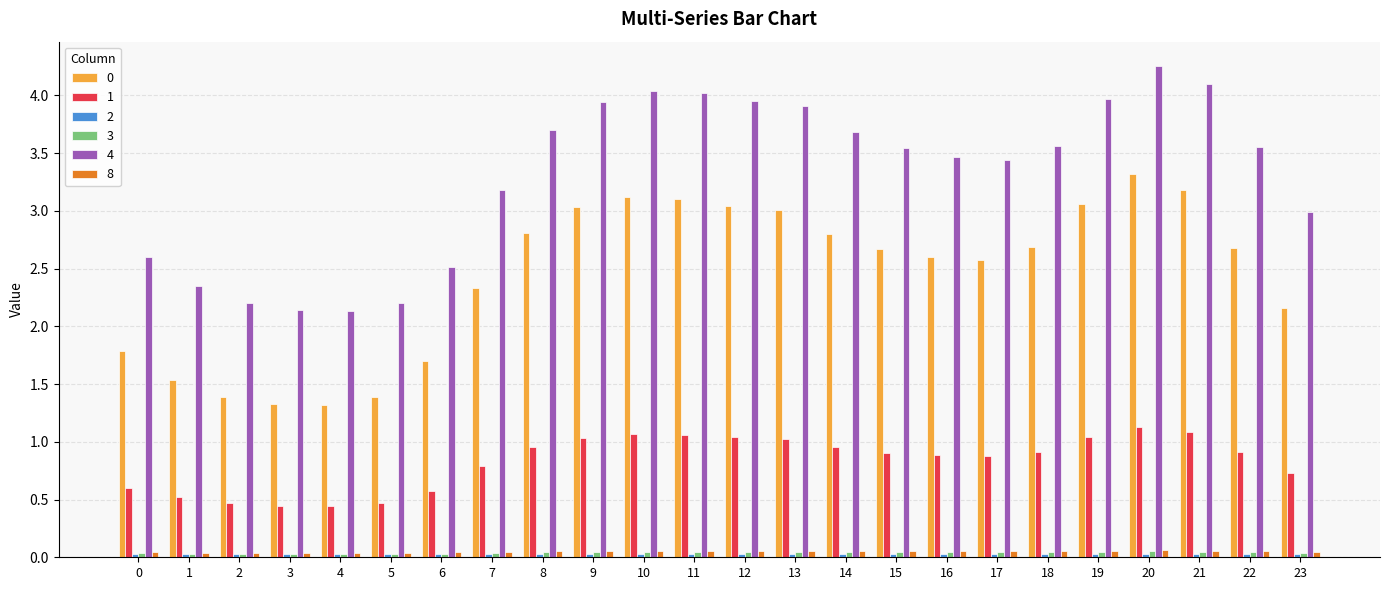

Is it true that 1 equals 1.3 at 17?

False